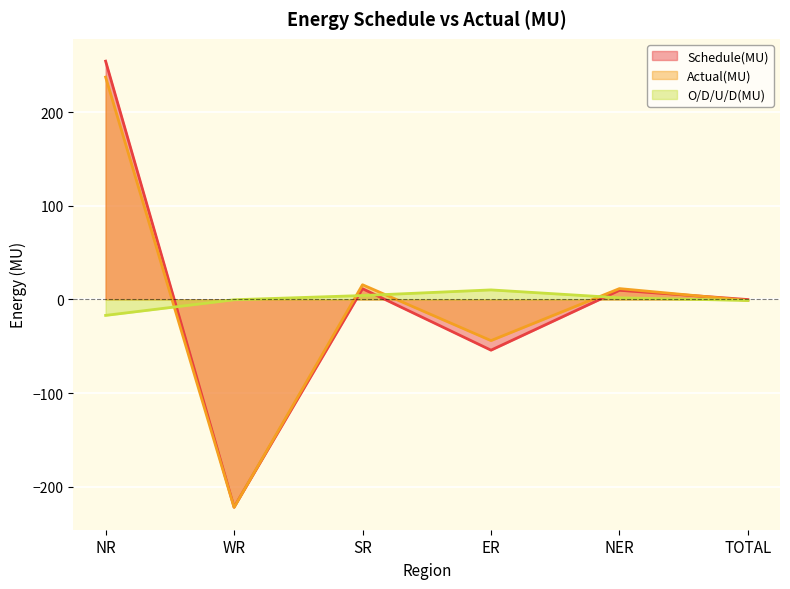

What is the sum of the Actual(MU) values at SR and ER?

-28.2